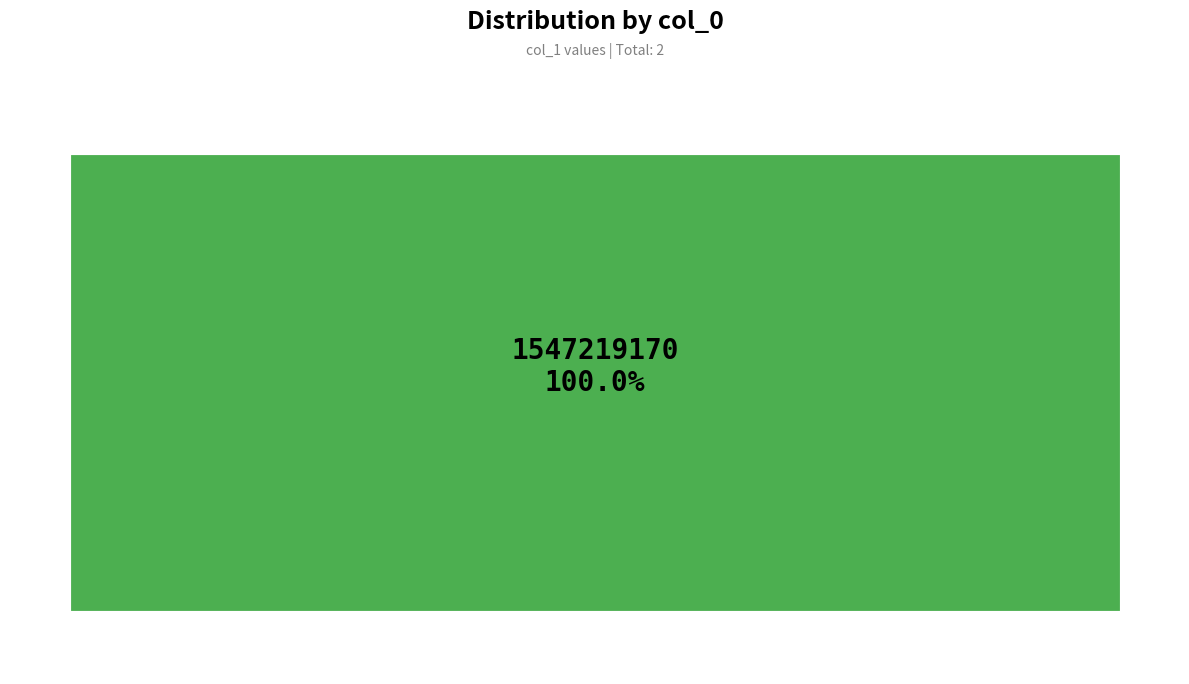

Combined, what portion of the pie is 1547215555 and 1547219170?

100.0%